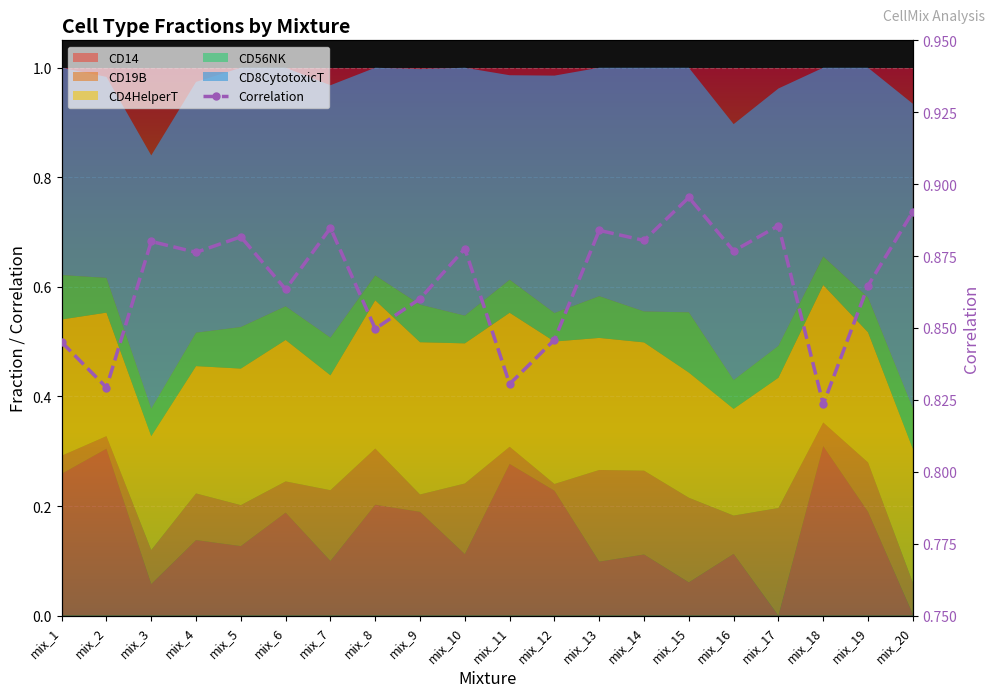

Reading left to right, what are all the values shown in this chart?

0.8	0.8	0.9	0.9	0.9	0.9	0.9	0.8	0.9	0.9	0.8	0.8	0.9	0.9	0.9	0.9	0.9	0.8	0.9	0.9